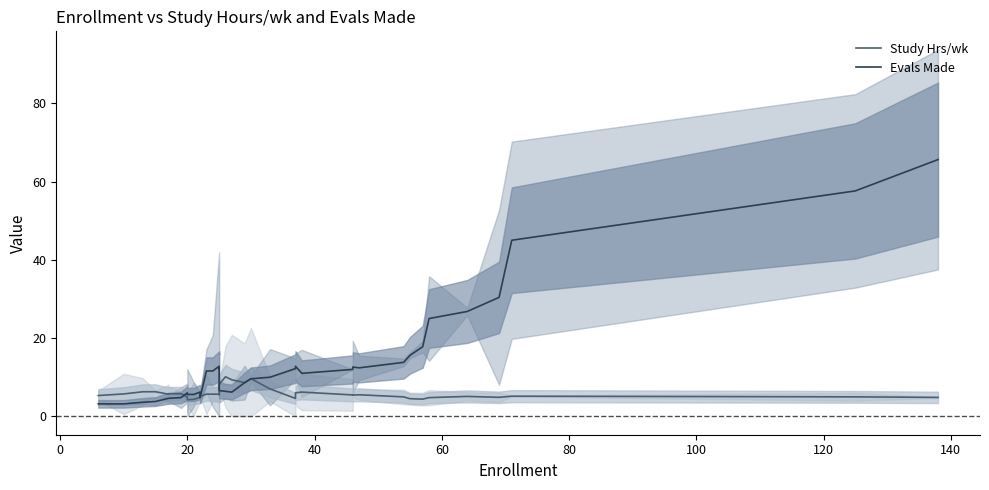

At how many categories does at least one series exceed 30?

4